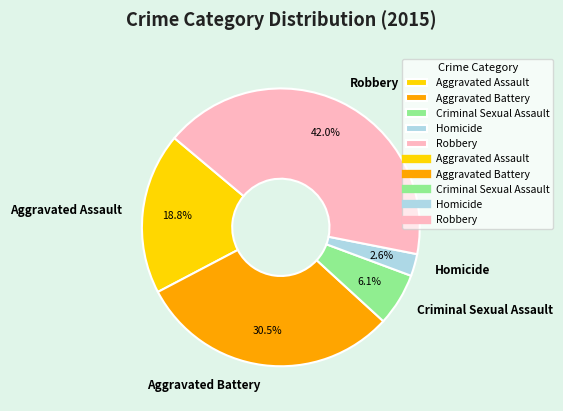

Rank the categories by value from lowest to highest.

Homicide, Criminal Sexual Assault, Aggravated Assault, Aggravated Battery, Robbery